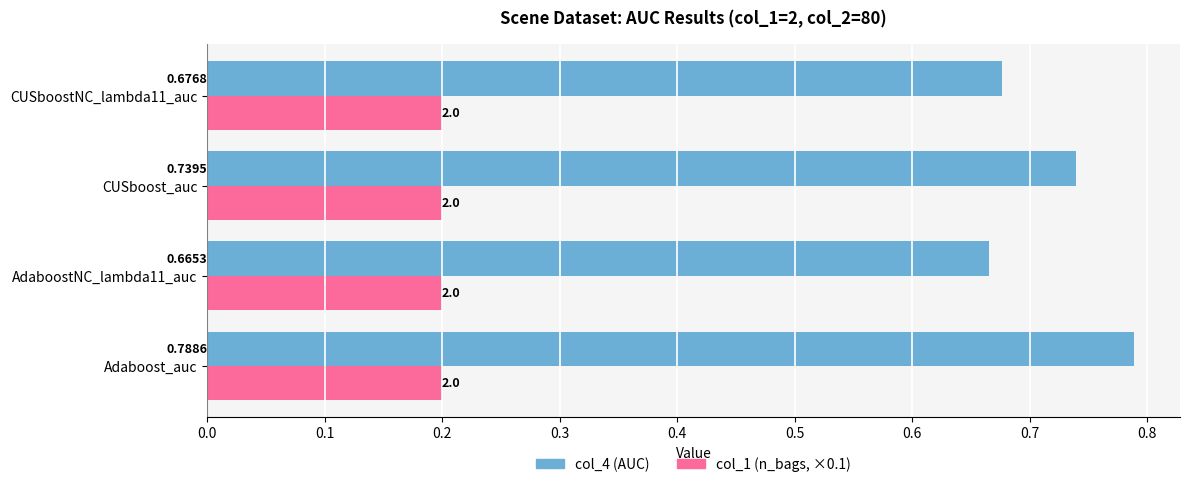

At which category is the sum across all series the highest?

Adaboost_auc